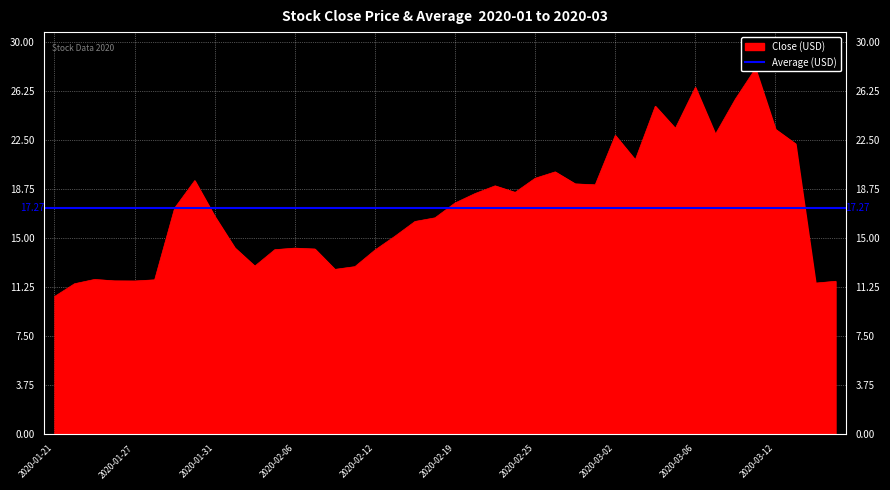

How many lines are shown in the chart?

1